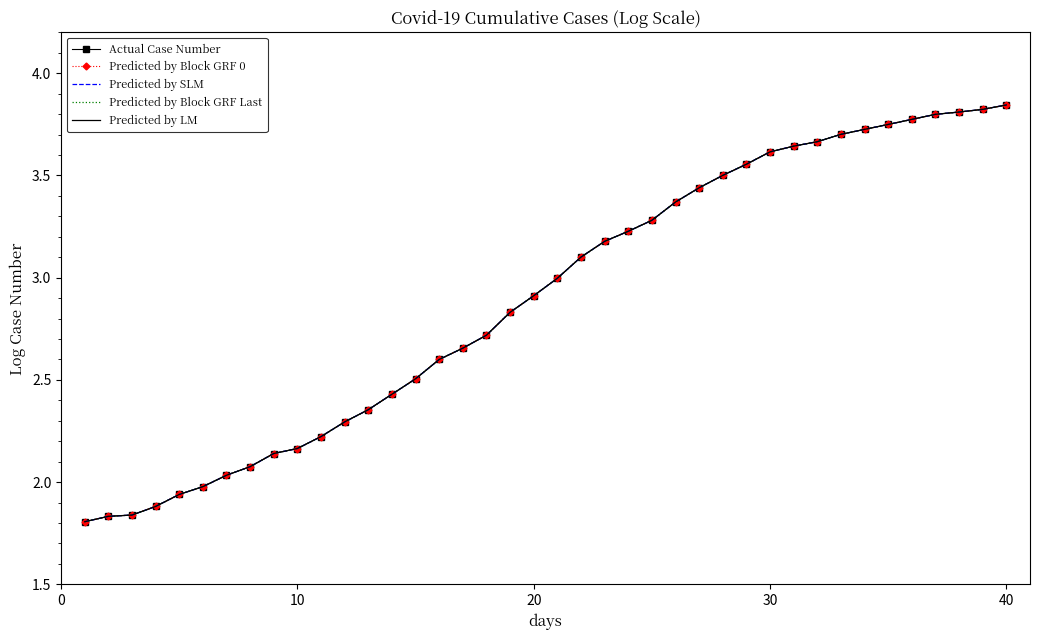

True or false: Predicted by Block GRF Last and Predicted by SLM cross at least once.

False